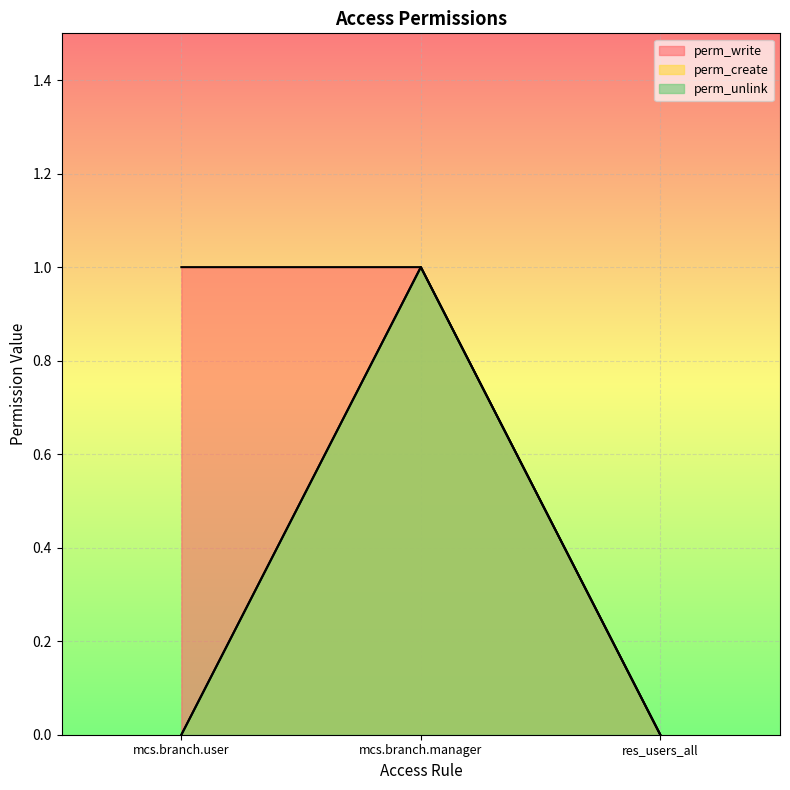

What is the total value across all series at mcs.branch.manager?

3